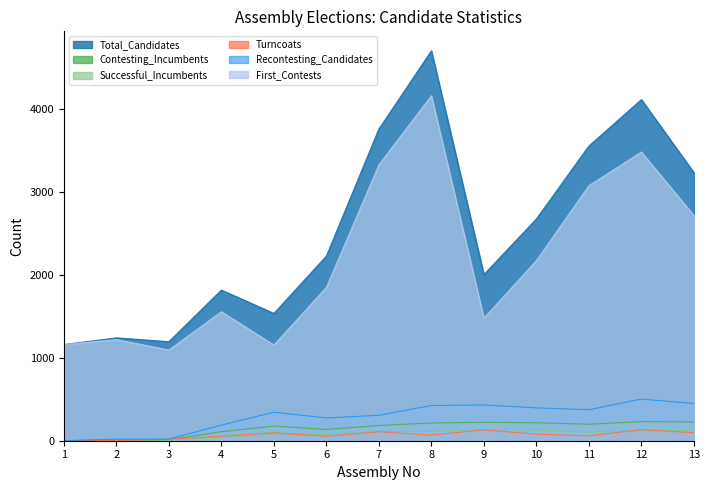

True or false: First_Contests and Successful_Incumbents intersect in this chart.

False